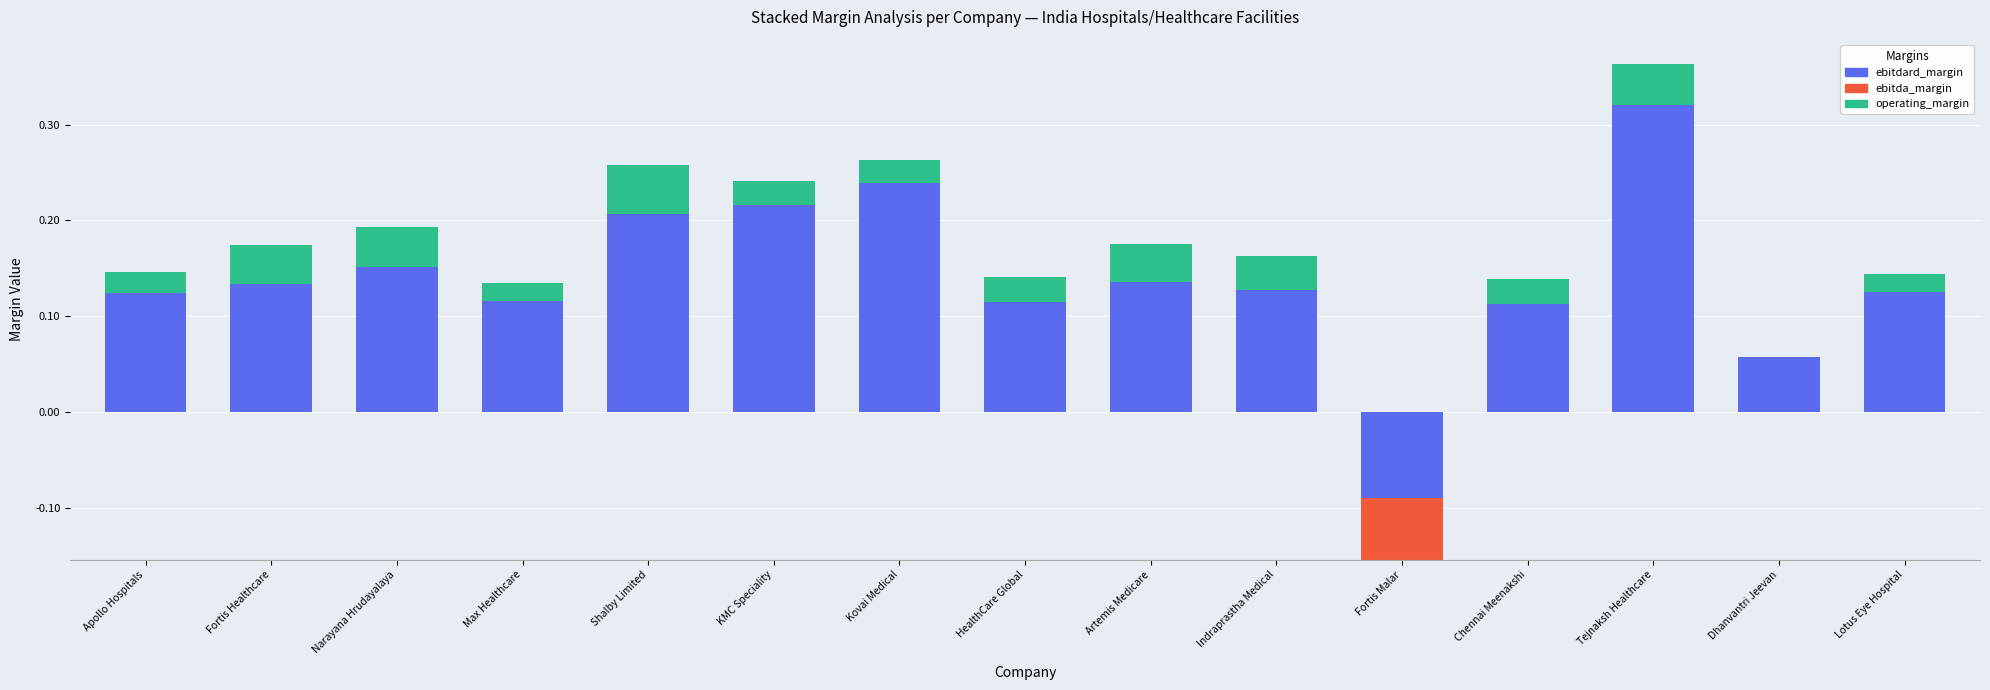

How many bars are there in each group?

3